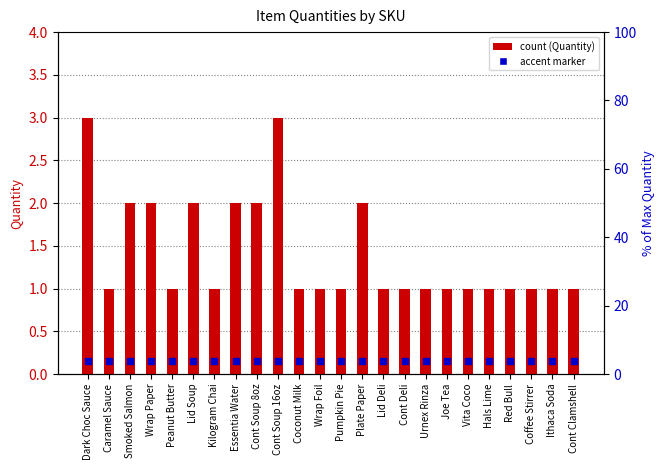

What value does the data have at Lid Deli?

1